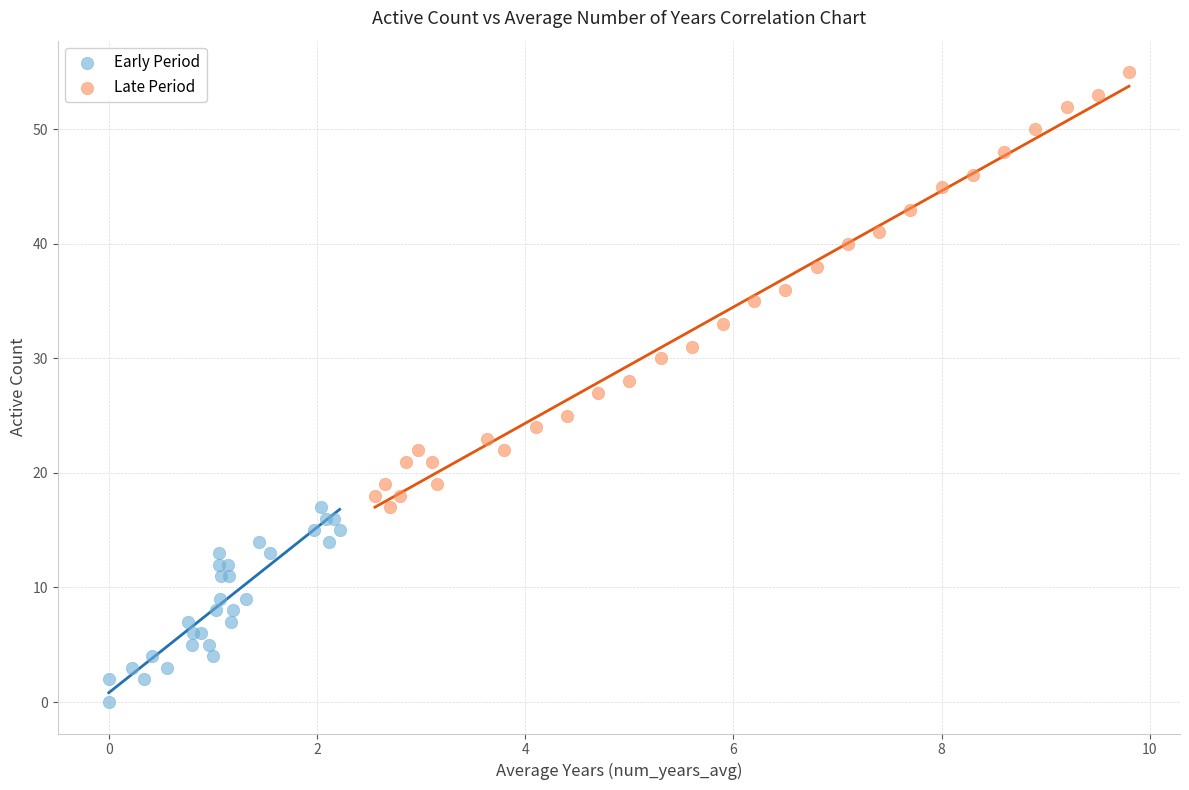

Which series has the largest Y range (max minus min)?

Late Period